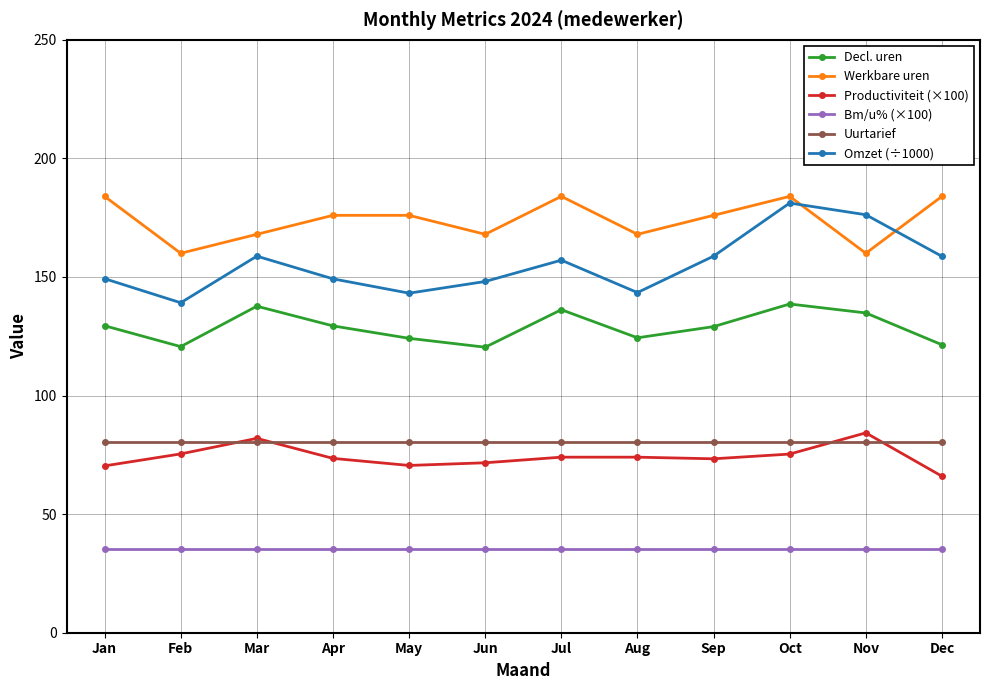

The value of Omzet (÷1000) at Aug is 143.4. True or false?

True